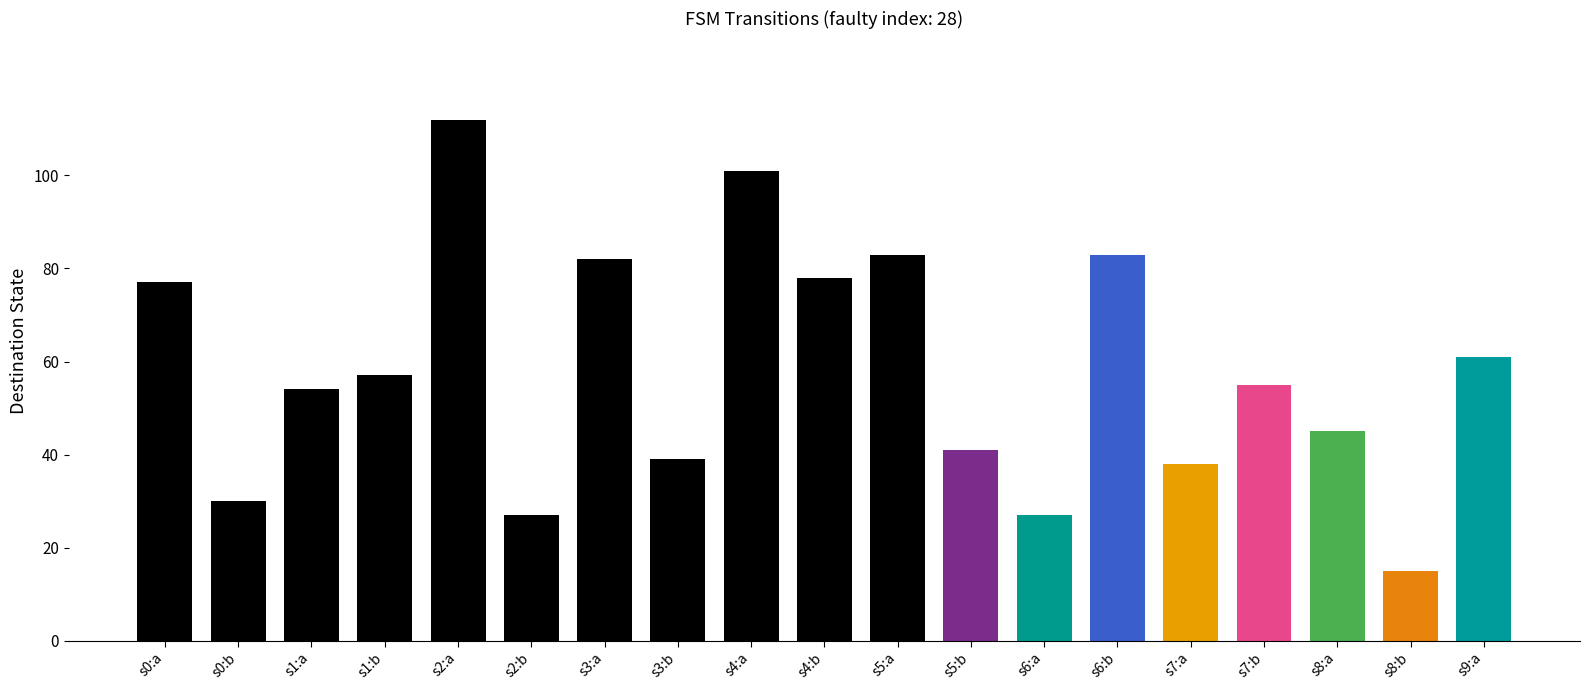

Are the bars horizontal?

No